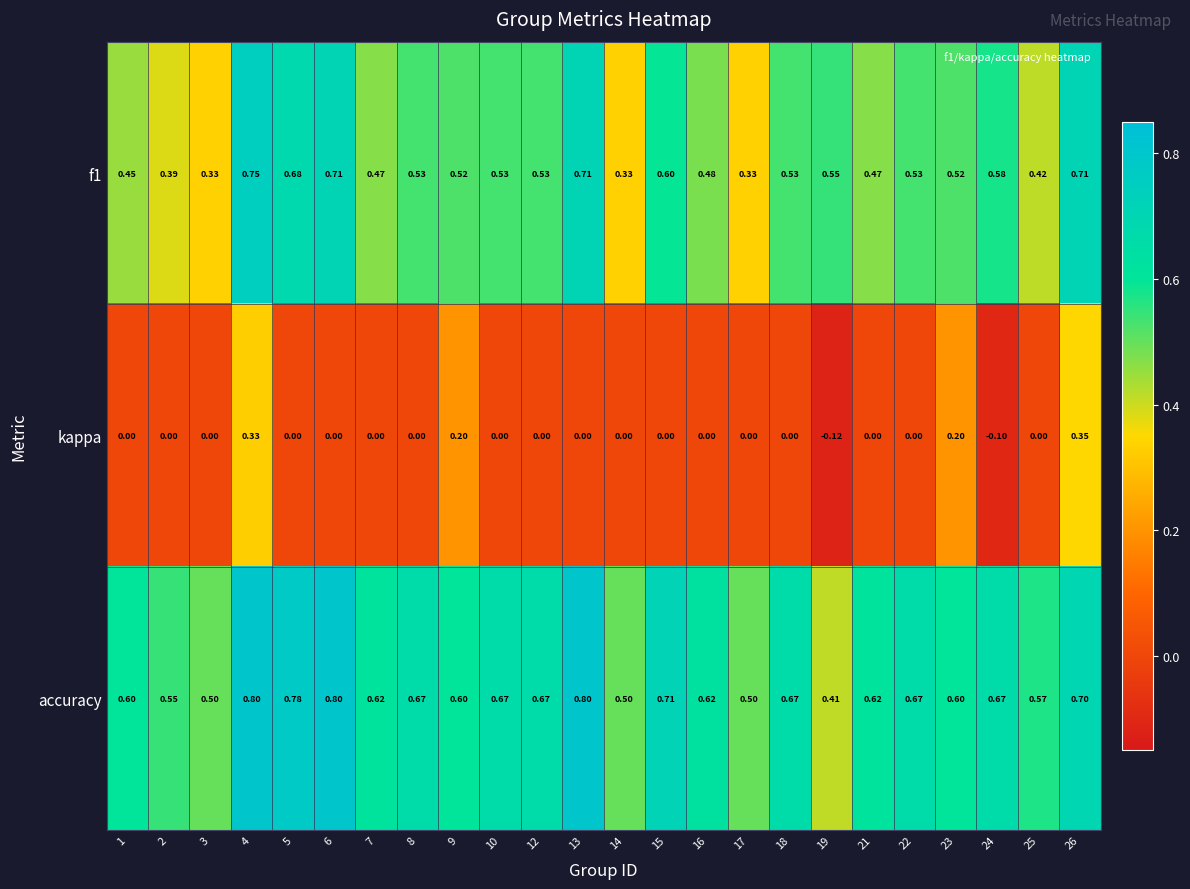

Which series has the largest range (max minus min)?

kappa